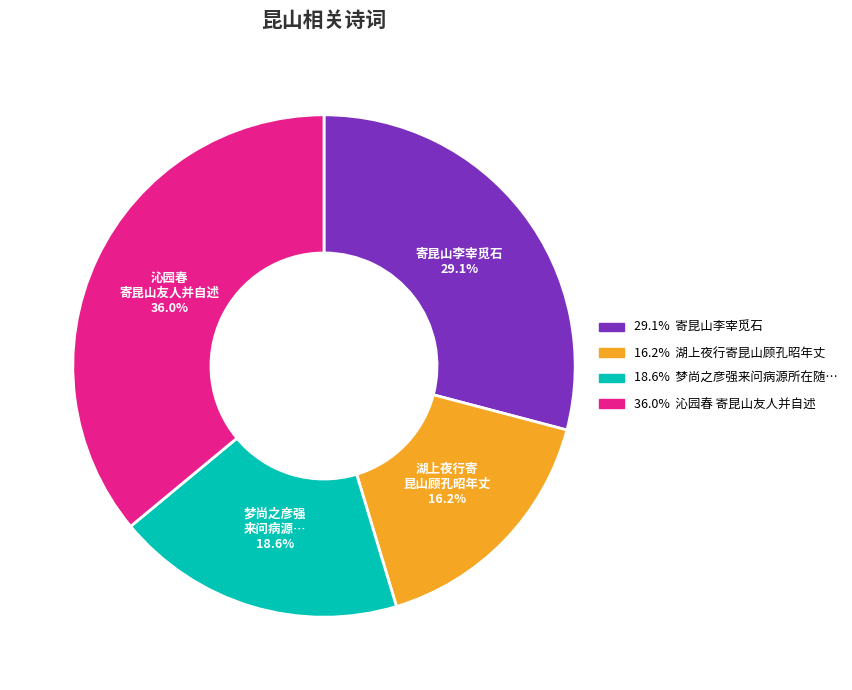

Is there any slice that represents more than half of the pie?

No